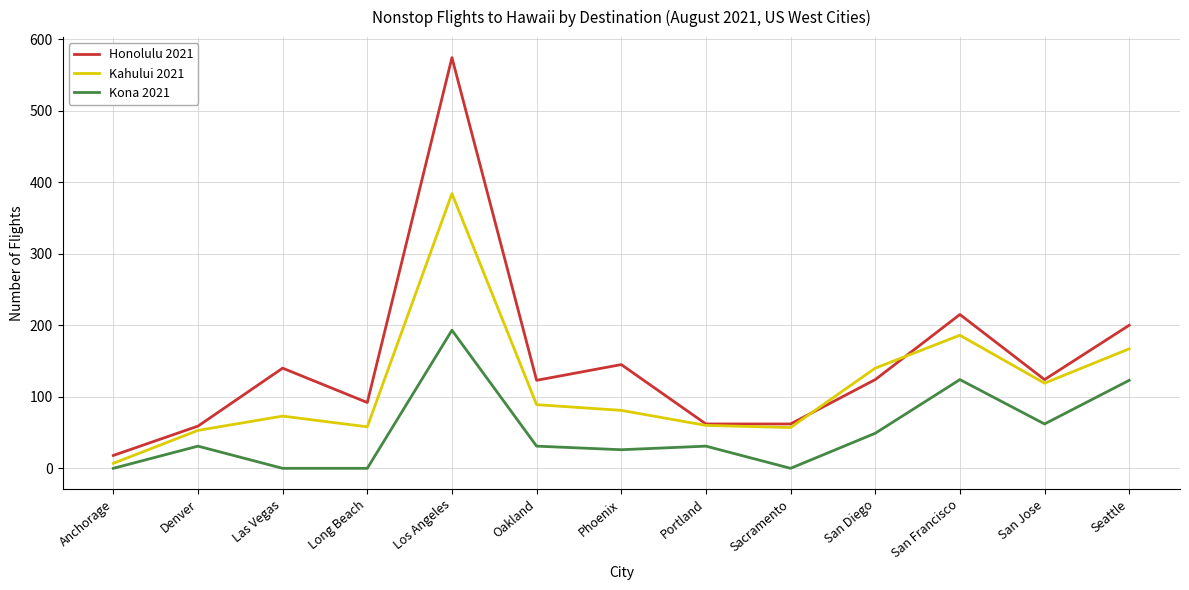

What are all the series names shown in the legend?

Honolulu 2021, Kahului 2021, Kona 2021